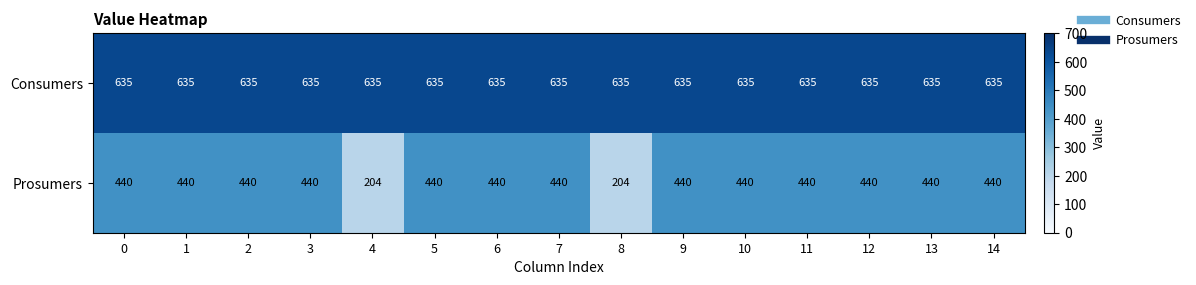

How many distinct data groups are displayed?

2